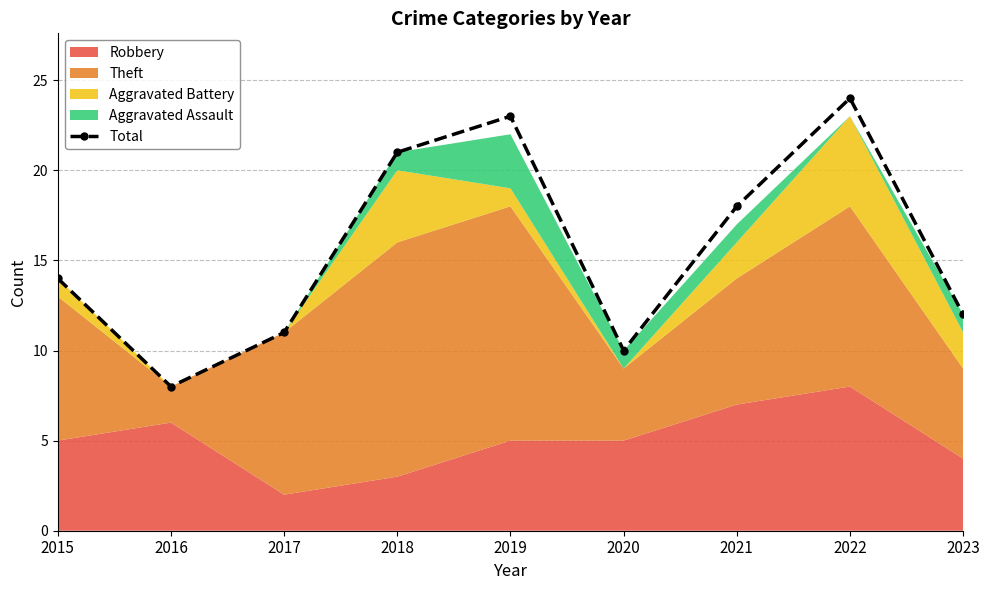

How many lines are shown in the chart?

1